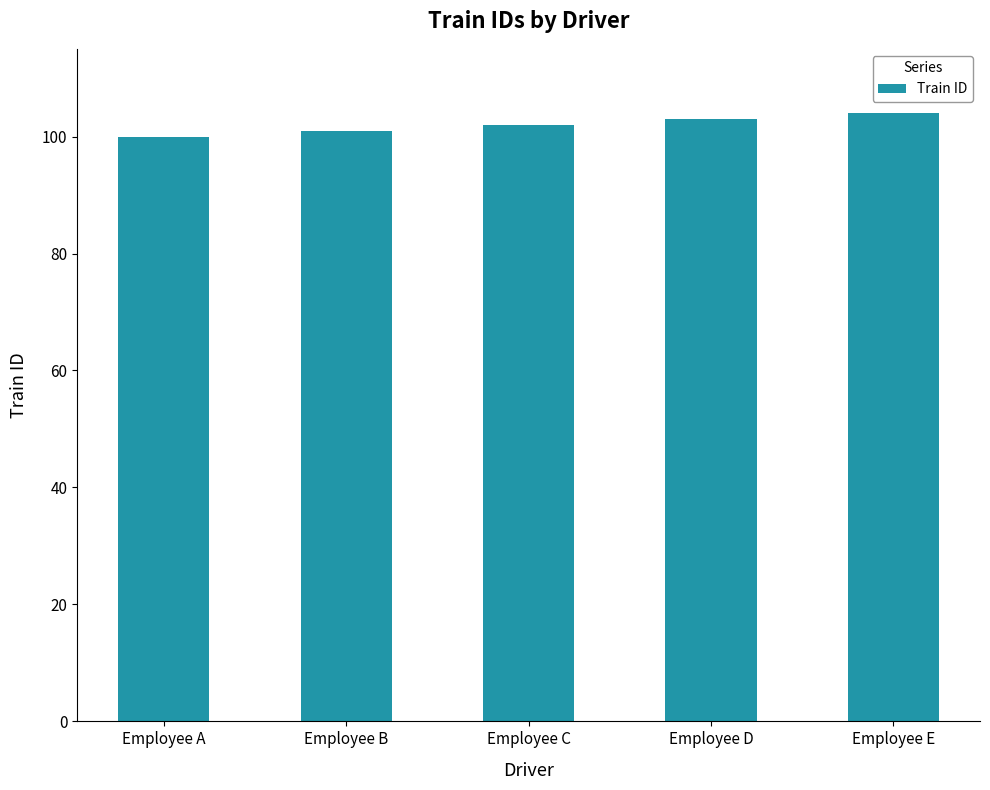

Are the bars horizontal?

No